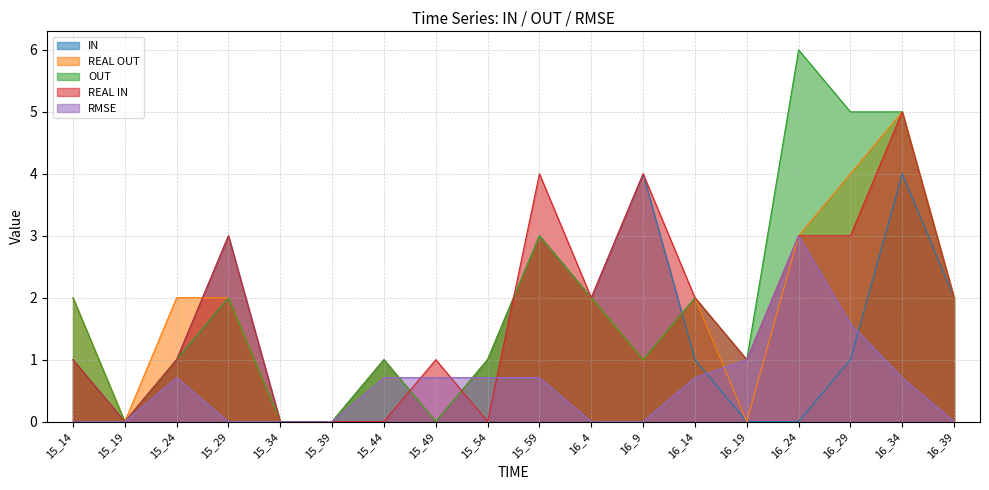

Where is the first local maximum for REAL IN?

15_29